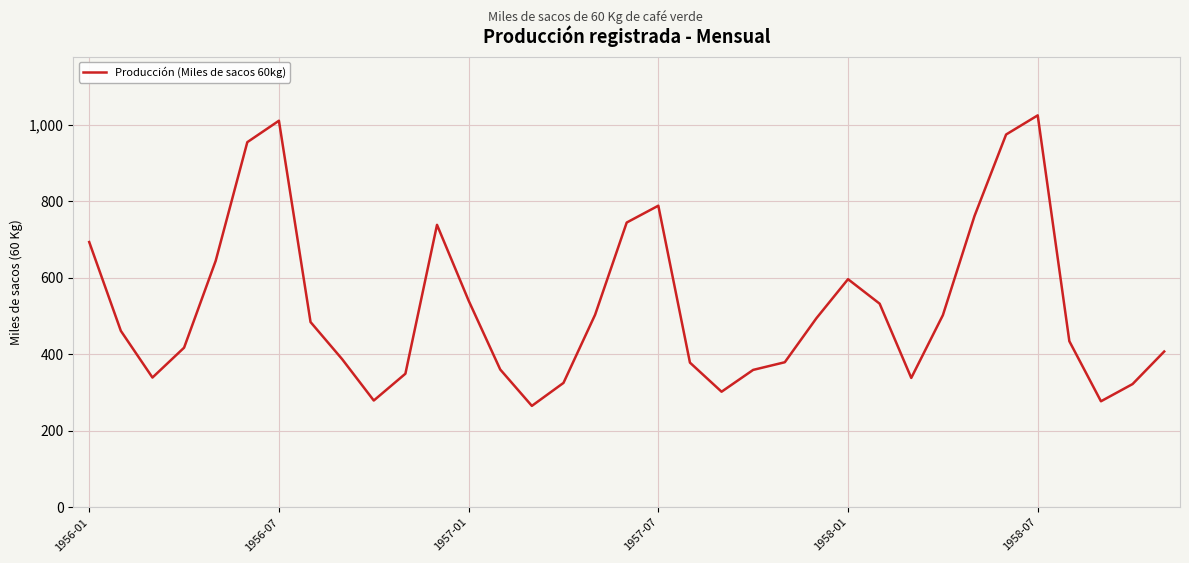

What is the greatest value displayed?

1024